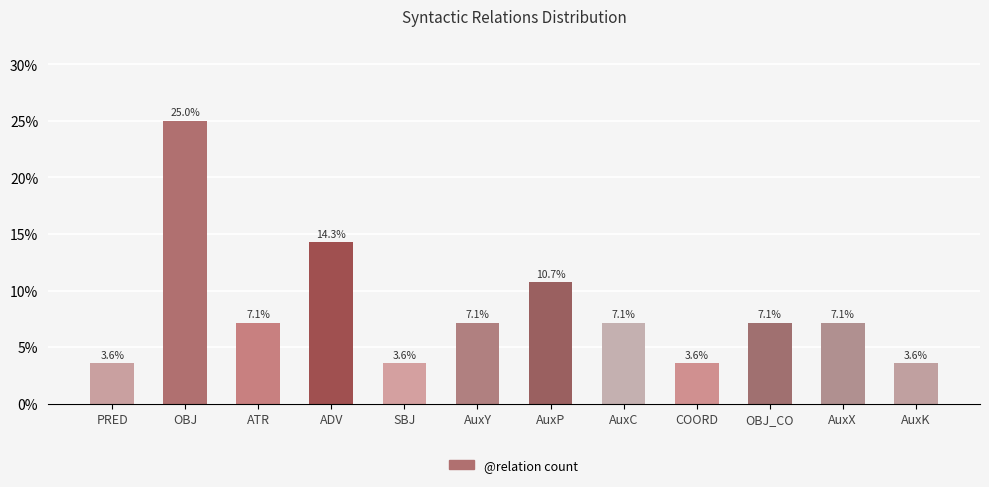

How many data points are less than 7?

4